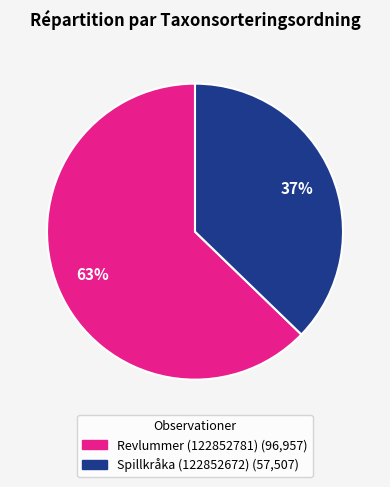

Approximately how many times larger is the value at Revlummer (122852781) compared to Spillkråka (122852672)?

1.7